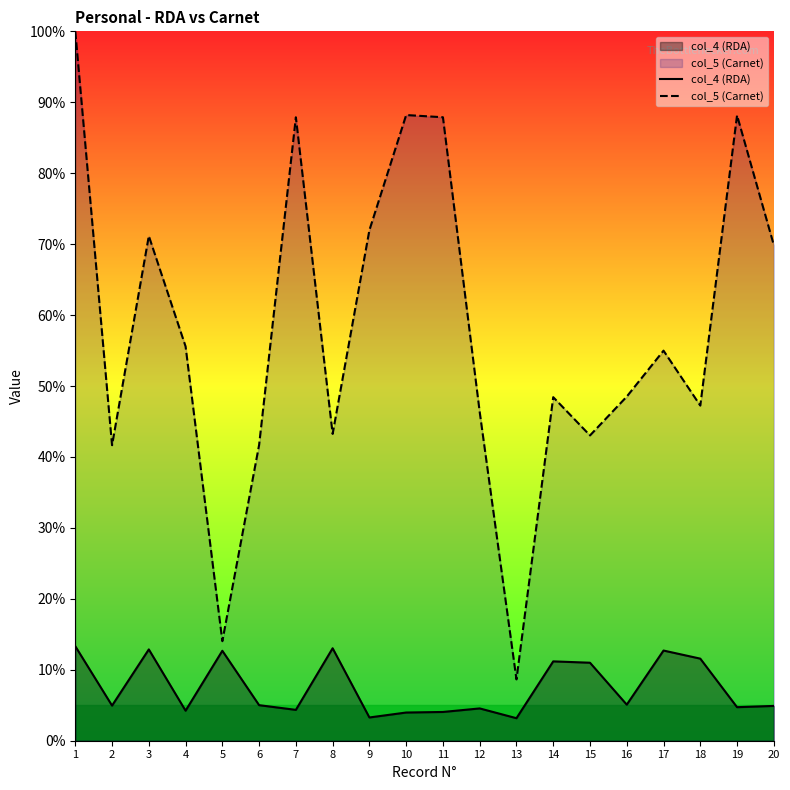

Reading right to left, list all the values displayed in this chart.

col_4 (RDA): 20=4.9	19=4.7	18=11.6	17=12.7	16=5.1	15=11.0	14=11.2	13=3.2	12=4.6	11=4.1	10=4.0	9=3.3	8=13.0	7=4.3	6=5.0	5=12.7	4=4.2	3=12.9	2=5.0	1=13.3
col_5 (Carnet): 20=69.9	19=88.2	18=47.2	17=55.0	16=48.5	15=43.0	14=48.4	13=8.6	12=46.3	11=87.9	10=88.2	9=72.0	8=43.3	7=87.9	6=41.7	5=14.0	4=55.6	3=71.2	2=41.7	1=100.0